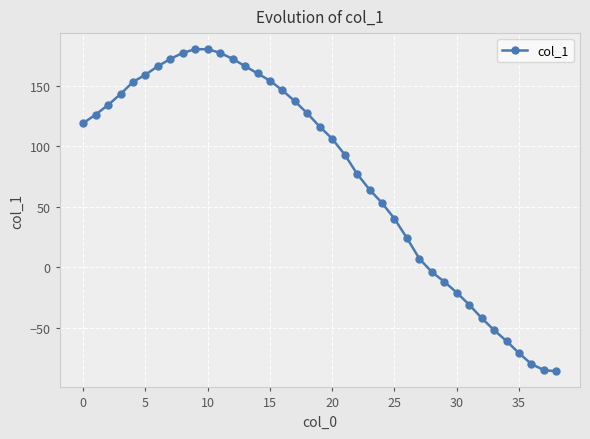

What is the greatest value displayed?

180